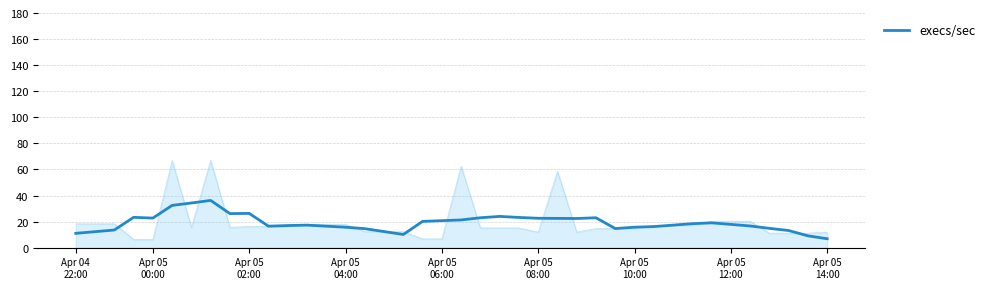

What is the sum of all values?

760.5